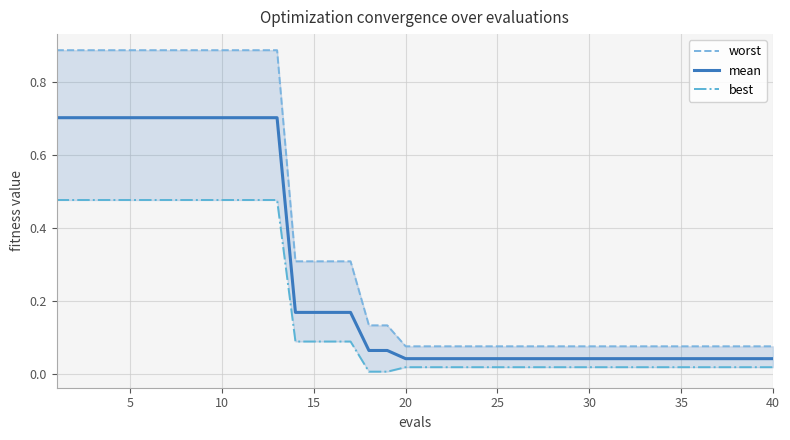

True or false: mean and best intersect in this chart.

False